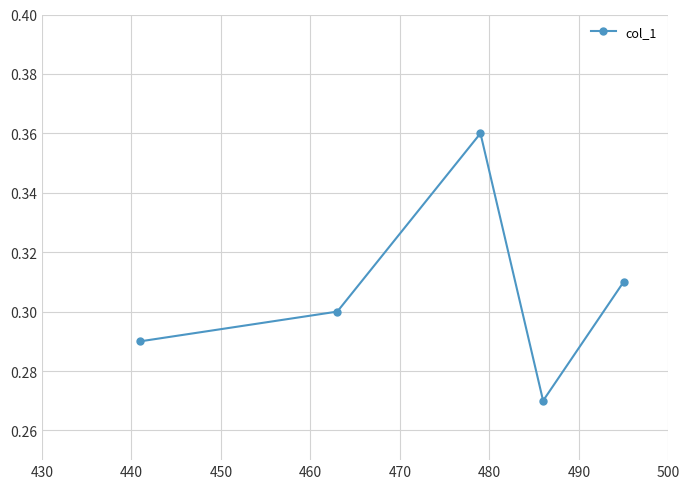

How many points are lower than both their immediate neighbors (excluding endpoints)?

1